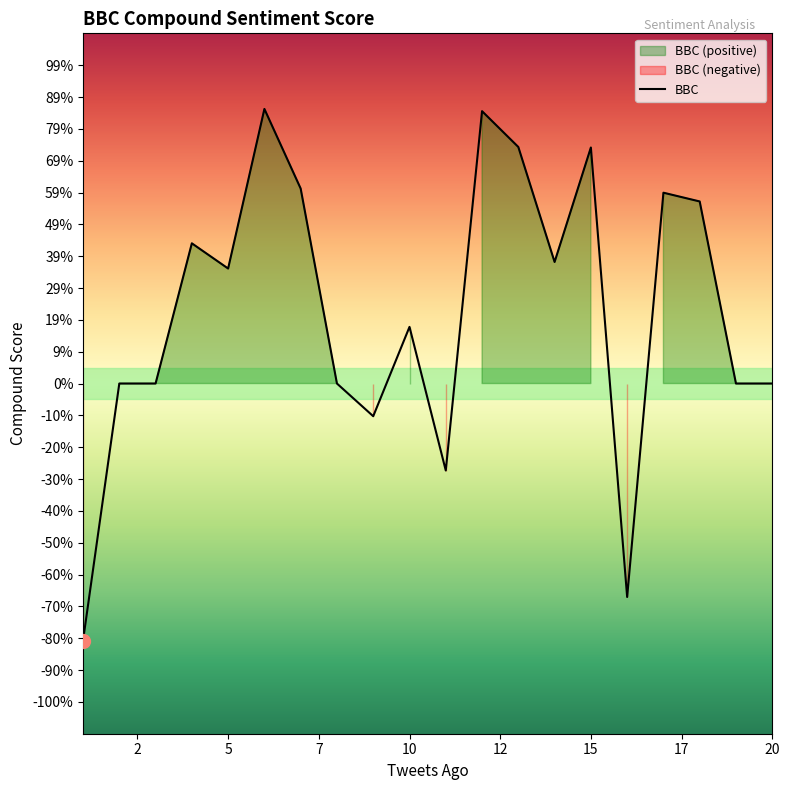

List the labels in order of value, largest first.

6, 12, 13, 15, 7, 17, 18, 4, 14, 5, 10, 2, 3, 8, 19, 20, 9, 11, 16, 1